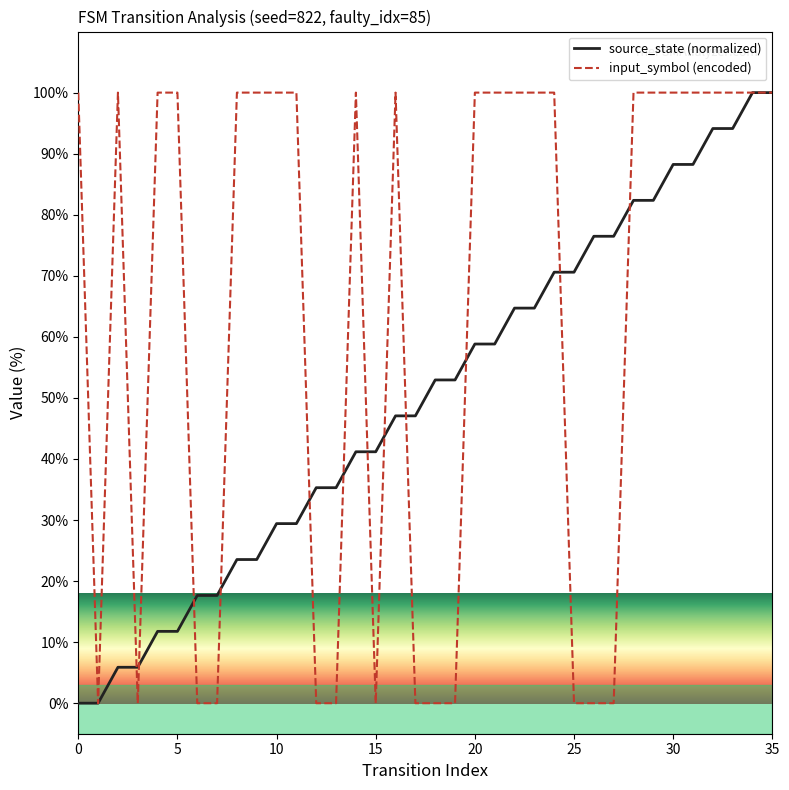

Rank the series by their average value, from lowest to highest.

source_state (normalized), input_symbol (encoded)